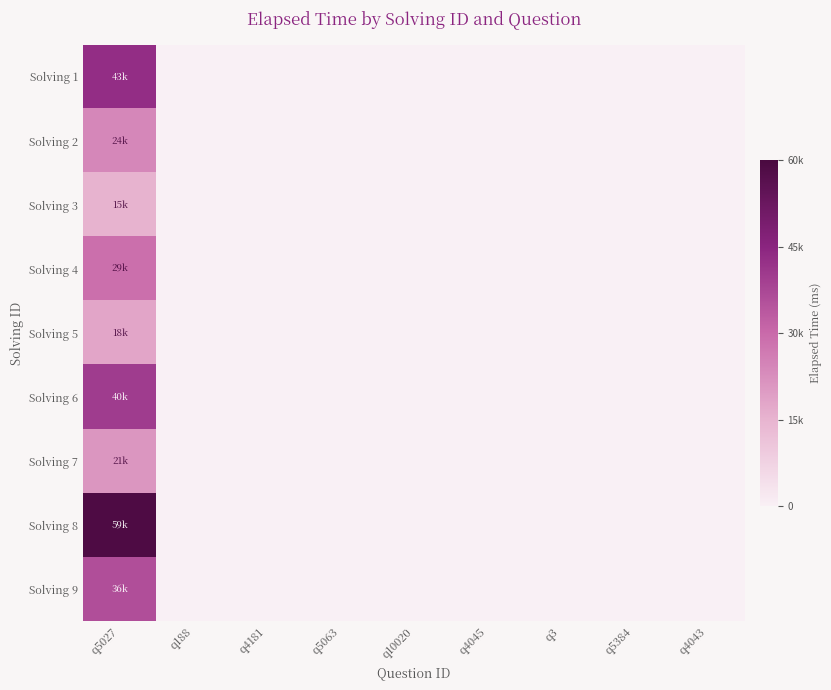

Where is Solving 4 nearest to the value 14500?

q5027